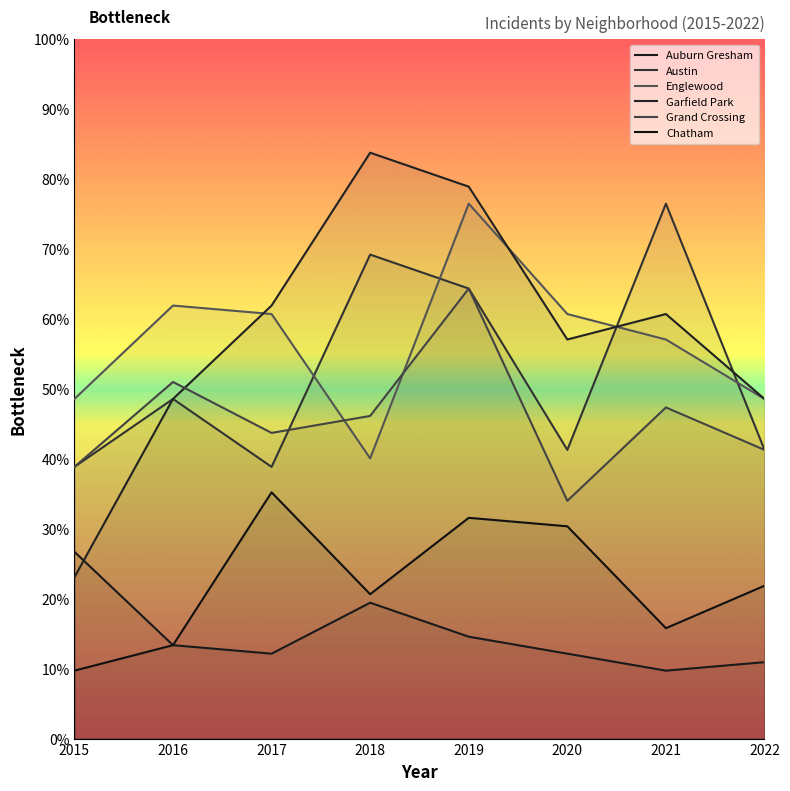

At 2015, list the series in order from smallest to largest.

Chatham, Garfield Park, Auburn Gresham, Austin, Grand Crossing, Englewood